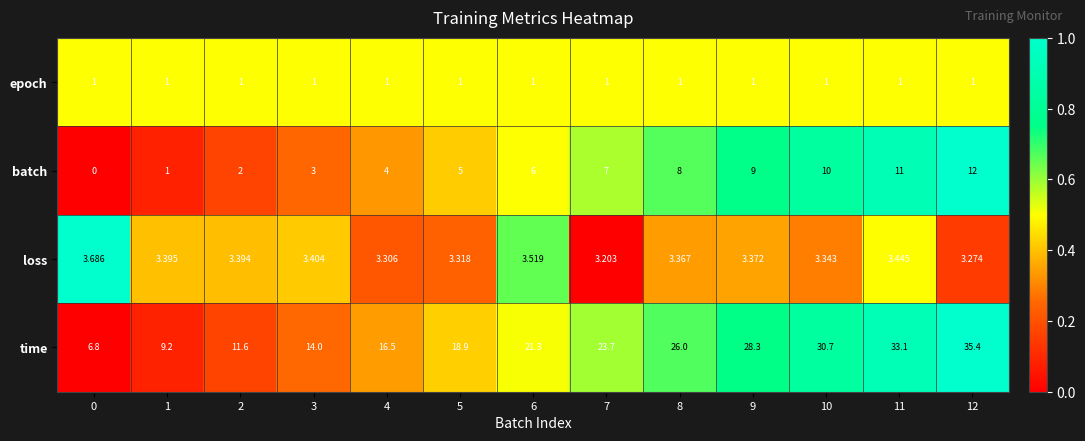

What is the total value across all series at 10?

45.0